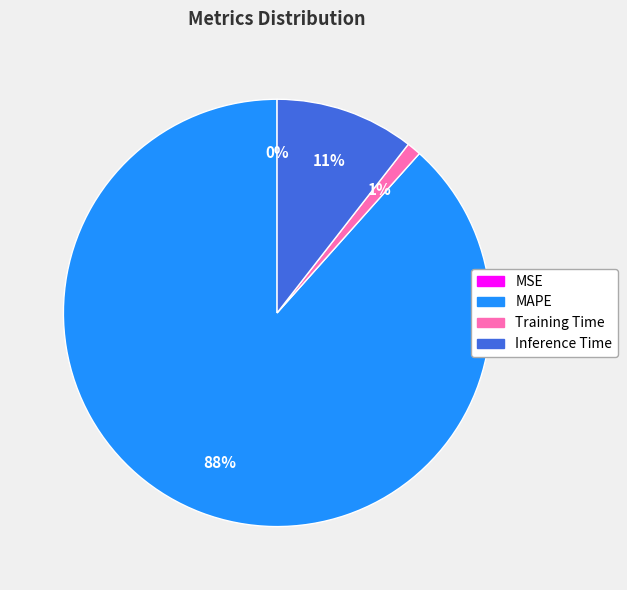

To the nearest percent, what portion does Training Time represent?

1%